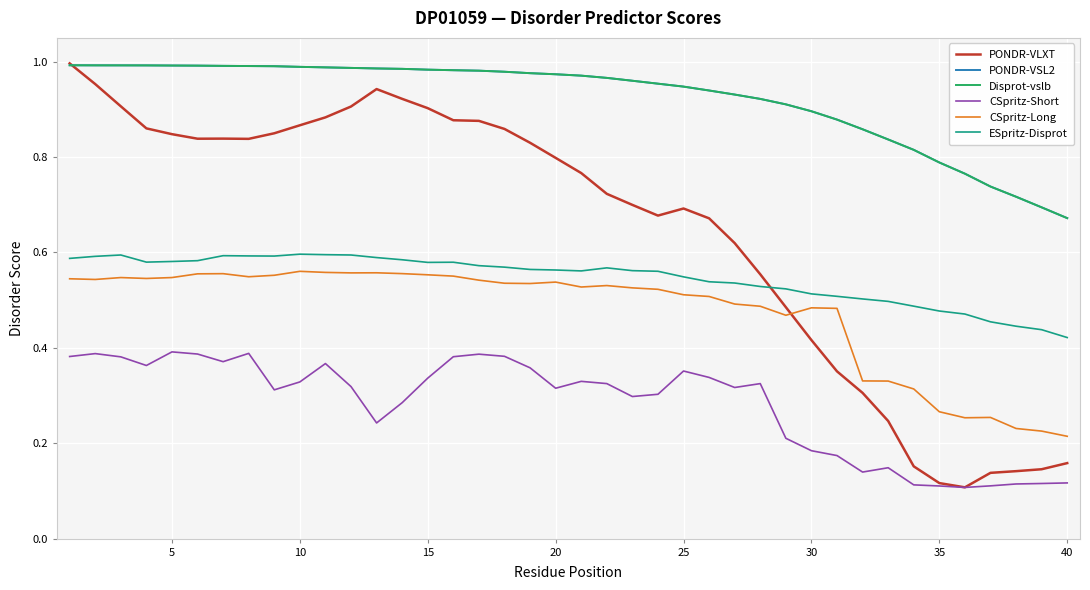

Does the chart display data point markers on the line(s)?

No